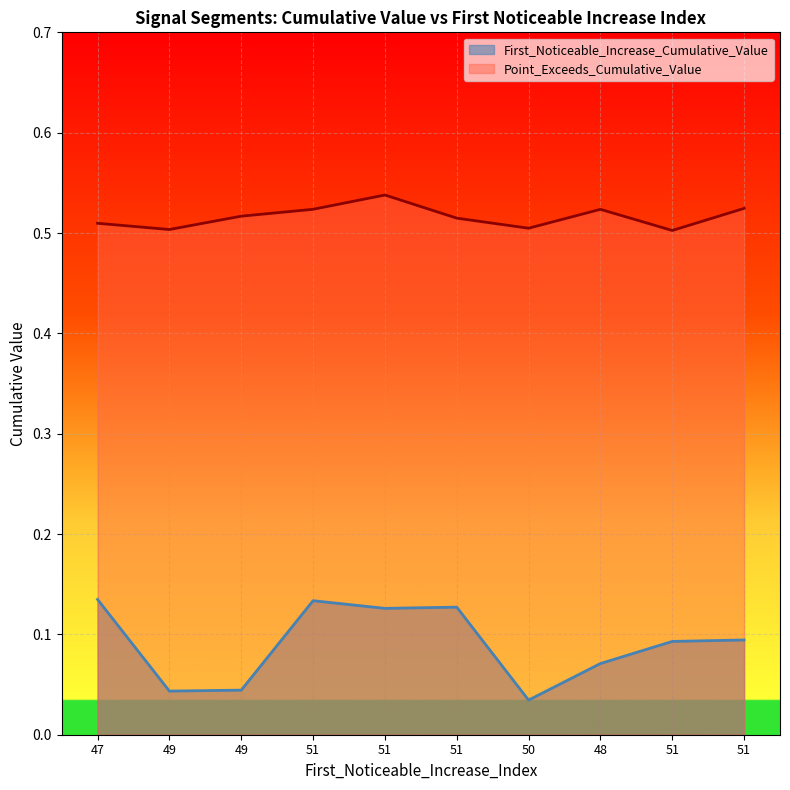

Reading left to right, extract all data points from this chart.

First_Noticeable_Increase_Cumulative_Value: 47=0.1	49=0.0	49=0.0	51=0.1	51=0.1	51=0.1	50=0.0	48=0.1	51=0.1	51=0.1
Point_Exceeds_Cumulative_Value: 47=0.5	49=0.5	49=0.5	51=0.5	51=0.5	51=0.5	50=0.5	48=0.5	51=0.5	51=0.5